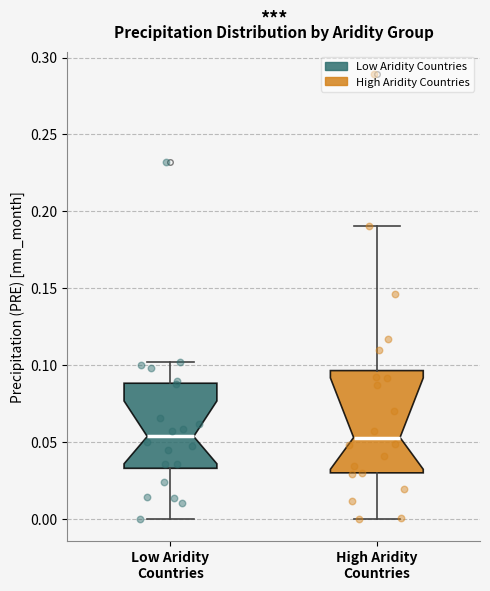

Which box is the tallest, from its lower edge to its upper edge?

High Aridity Countries